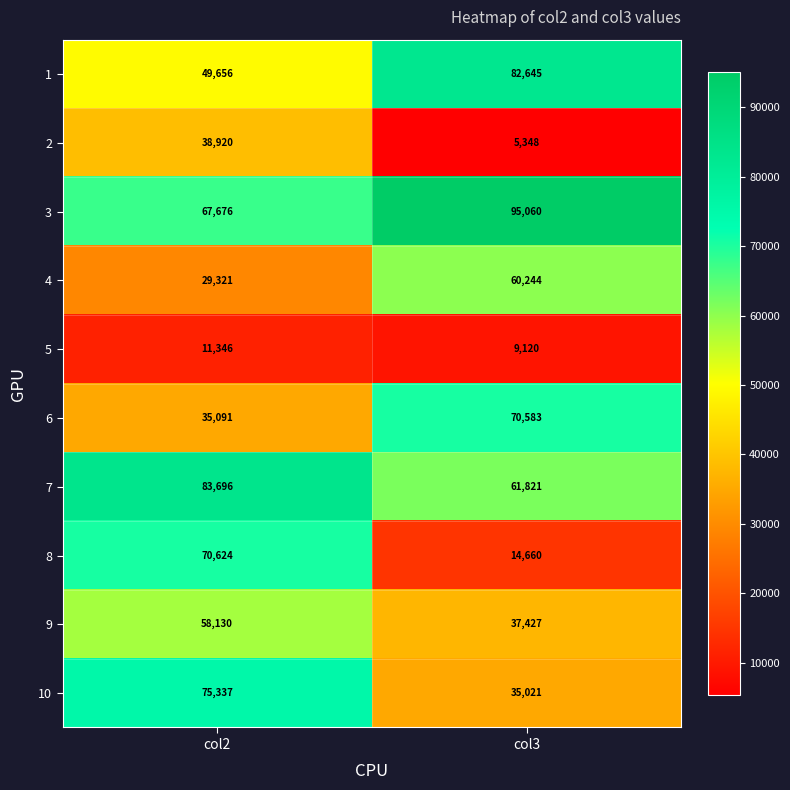

Reading right to left, transcribe all the data shown in this chart.

1: 82645	49656
2: 5348	38920
3: 95060	67676
4: 60244	29321
5: 9120	11346
6: 70583	35091
7: 61821	83696
8: 14660	70624
9: 37427	58130
10: 35021	75337